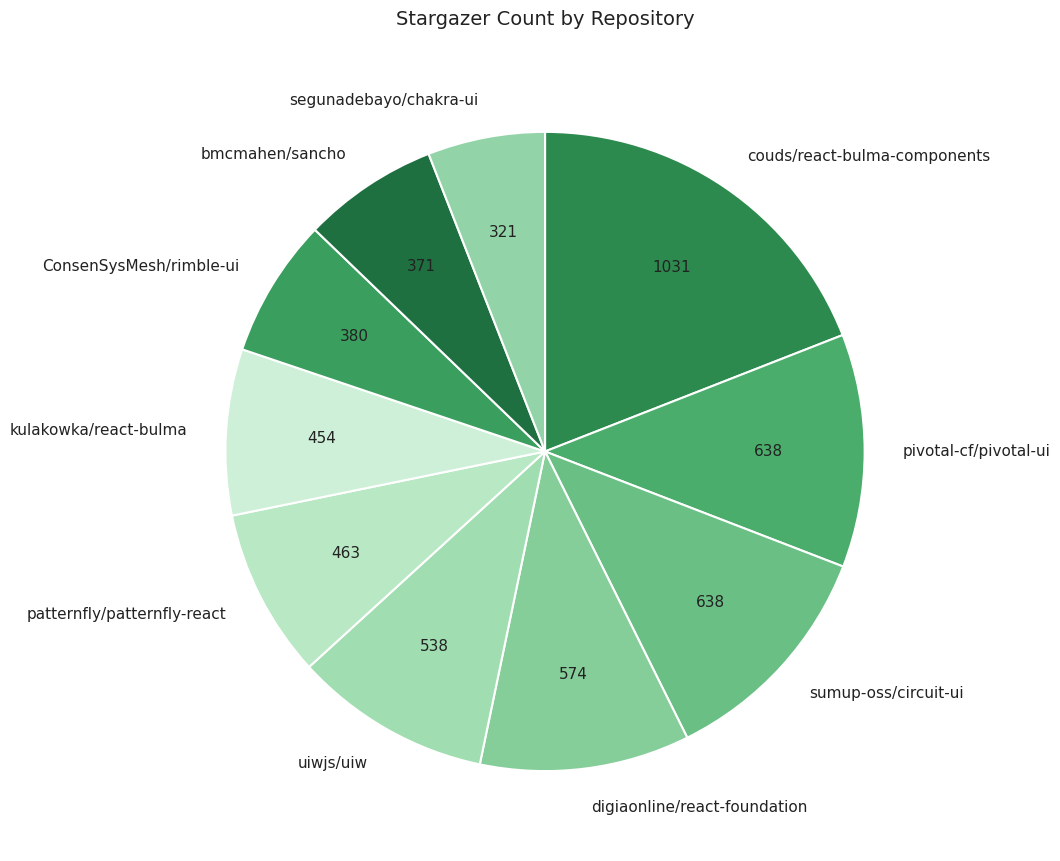

Do sumup-oss/circuit-ui and kulakowka/react-bulma together represent more than half of the pie?

No